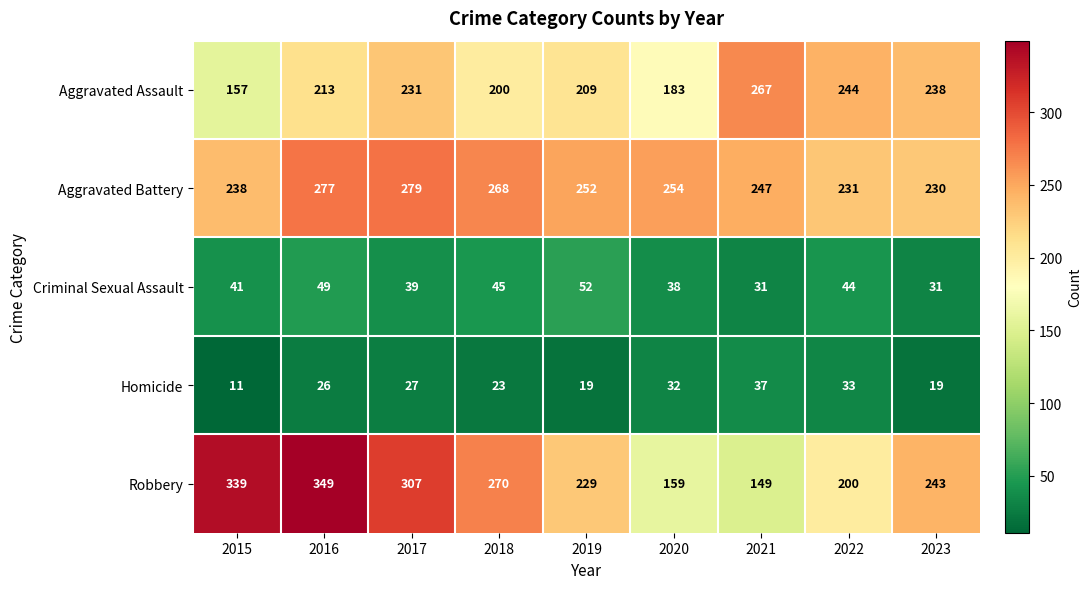

What is the difference between the second highest and second lowest values in the Homicide series?

14